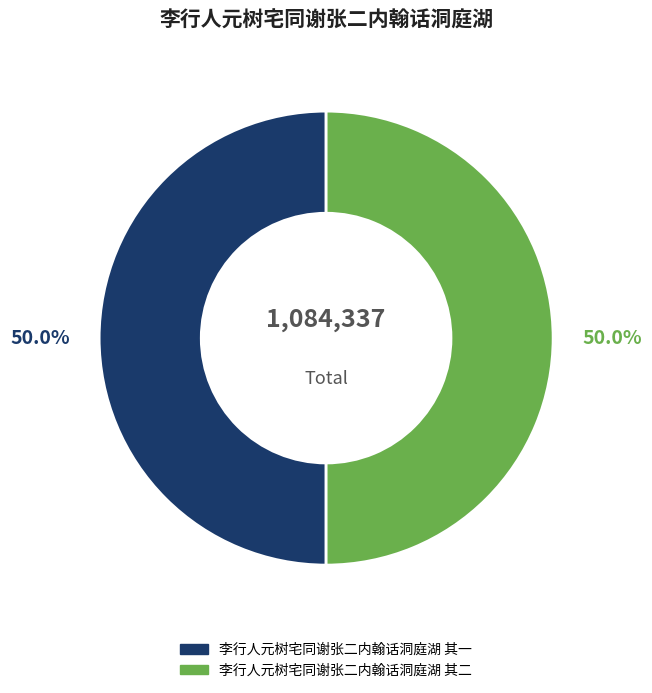

Approximately how many times larger is the value at 李行人元树宅同谢张二内翰话洞庭湖 其一 compared to 李行人元树宅同谢张二内翰话洞庭湖 其二?

1.0